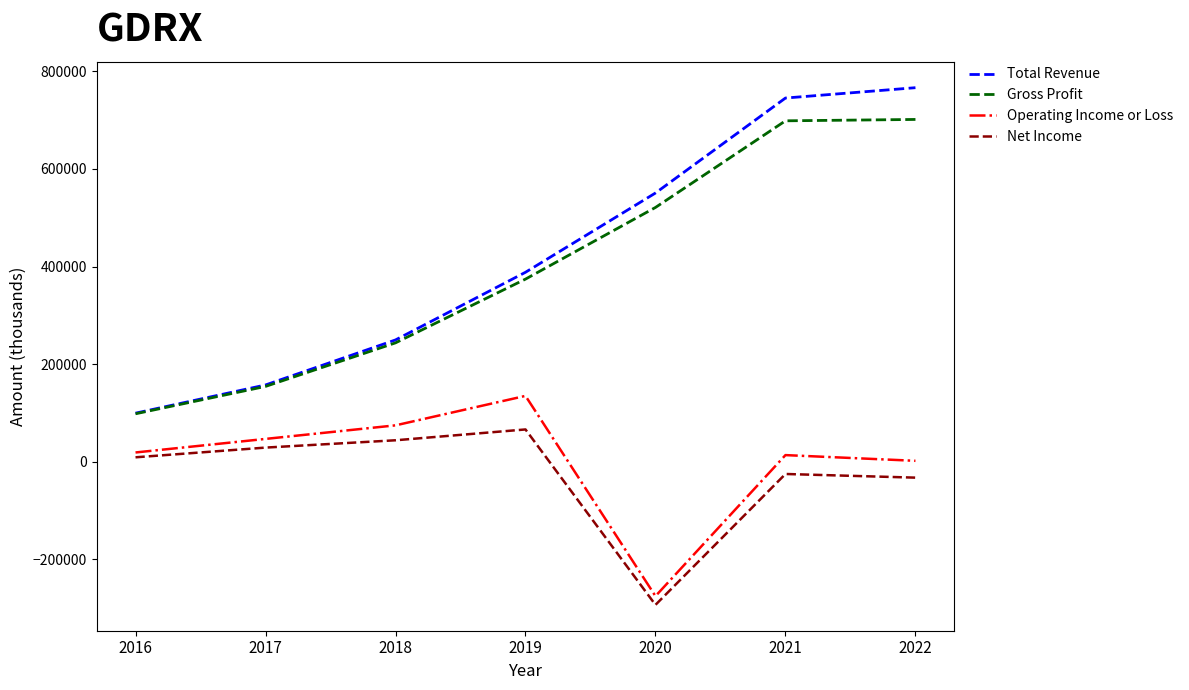

Which series changed the most between 2016 and 2022?

Total Revenue